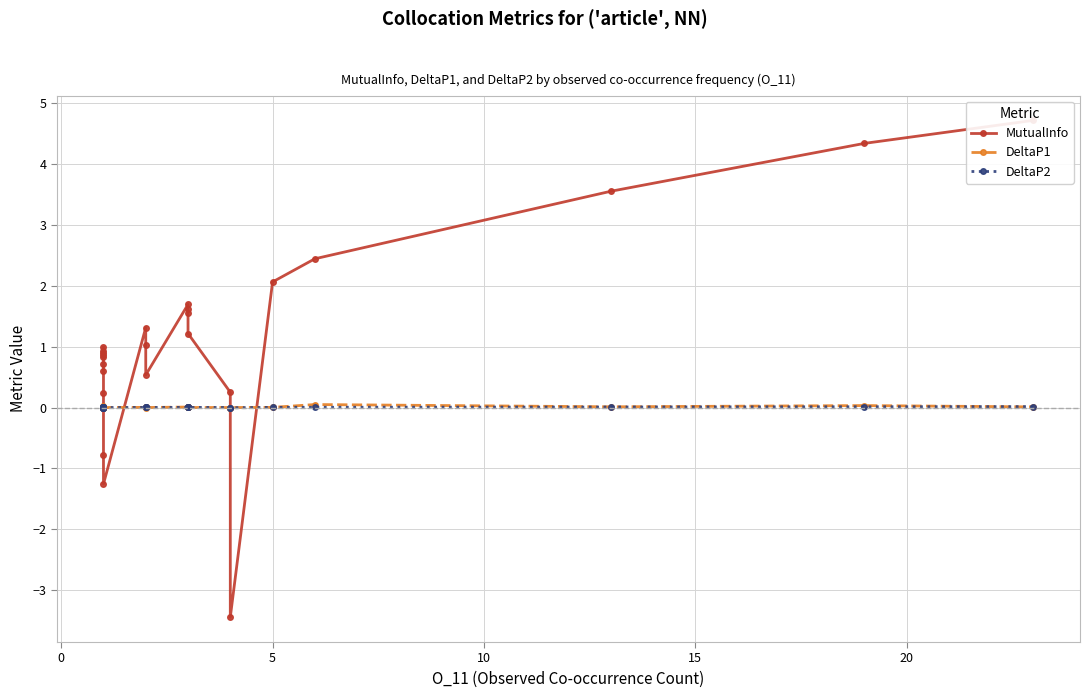

Is this an area chart (filled region under the line)?

No